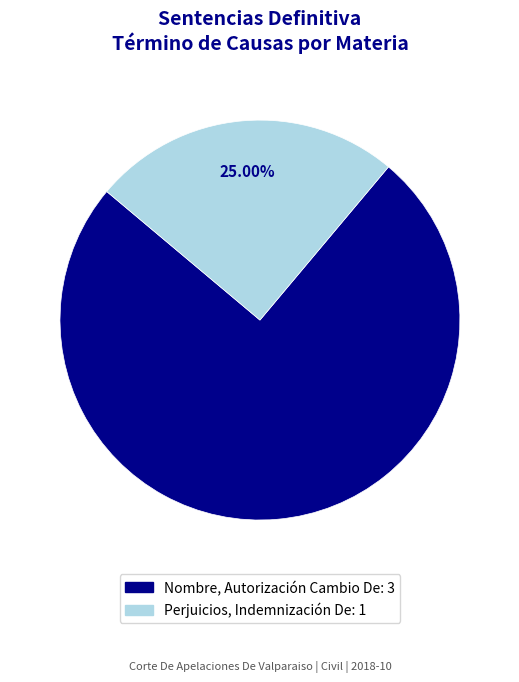

How many segments does this pie chart have?

2